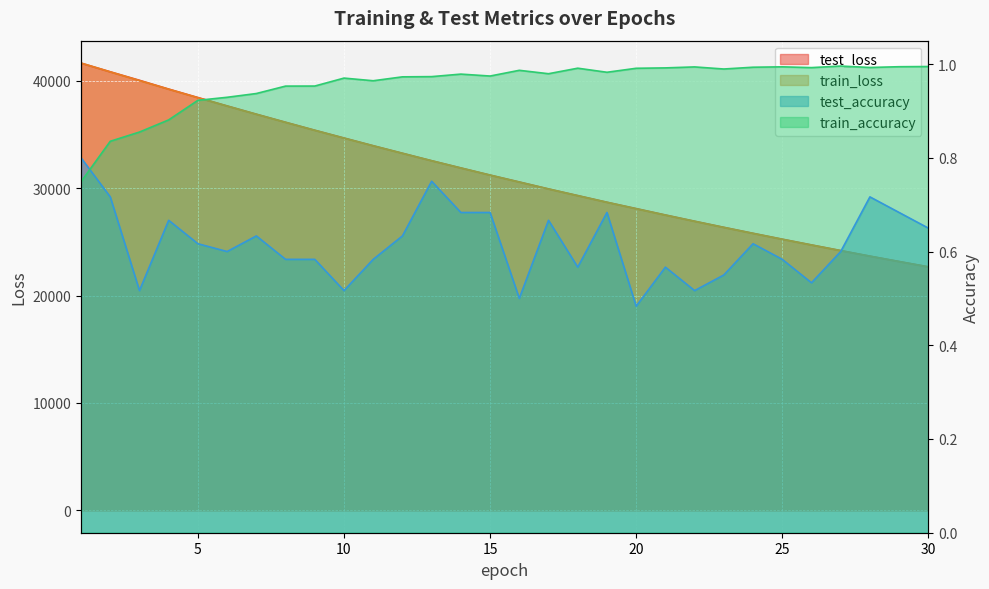

Reading left to right, what are all the values shown in this chart?

test_loss: 1=41652.6	2=40843.5	3=40053.0	4=39233.9	5=38447.0	6=37669.0	7=36900.1	8=36148.6	9=35405.5	10=34683.0	11=33962.1	12=33263.1	13=32564.1	14=31894.2	15=31228.9	16=30587.7	17=29938.6	18=29319.8	19=28698.6	20=28108.1	21=27512.0	22=26932.1	23=26362.2	24=25805.5	25=25257.5	26=24722.9	27=24196.8	28=23677.4	29=23177.4	30=22682.9
train_loss: 1=41659.2	2=40837.9	3=40026.7	4=39223.9	5=38430.5	6=37651.0	7=36884.3	8=36130.1	9=35389.3	10=34661.1	11=33946.7	12=33245.1	13=32556.5	14=31880.3	15=31217.1	16=30566.0	17=29927.8	18=29301.4	19=28687.5	20=28085.2	21=27494.5	22=26915.3	23=26347.4	24=25790.7	25=25244.8	26=24709.6	27=24184.9	28=23670.6	29=23166.5	30=22672.3
test_accuracy: 1=0.8	2=0.7	3=0.5	4=0.7	5=0.6	6=0.6	7=0.6	8=0.6	9=0.6	10=0.5	11=0.6	12=0.6	13=0.8	14=0.7	15=0.7	16=0.5	17=0.7	18=0.6	19=0.7	20=0.5	21=0.6	22=0.5	23=0.6	24=0.6	25=0.6	26=0.5	27=0.6	28=0.7	29=0.7	30=0.6
train_accuracy: 1=0.7	2=0.8	3=0.9	4=0.9	5=0.9	6=0.9	7=0.9	8=1.0	9=1.0	10=1.0	11=1.0	12=1.0	13=1.0	14=1.0	15=1.0	16=1.0	17=1.0	18=1.0	19=1.0	20=1.0	21=1.0	22=1.0	23=1.0	24=1.0	25=1.0	26=1.0	27=1.0	28=1.0	29=1.0	30=1.0